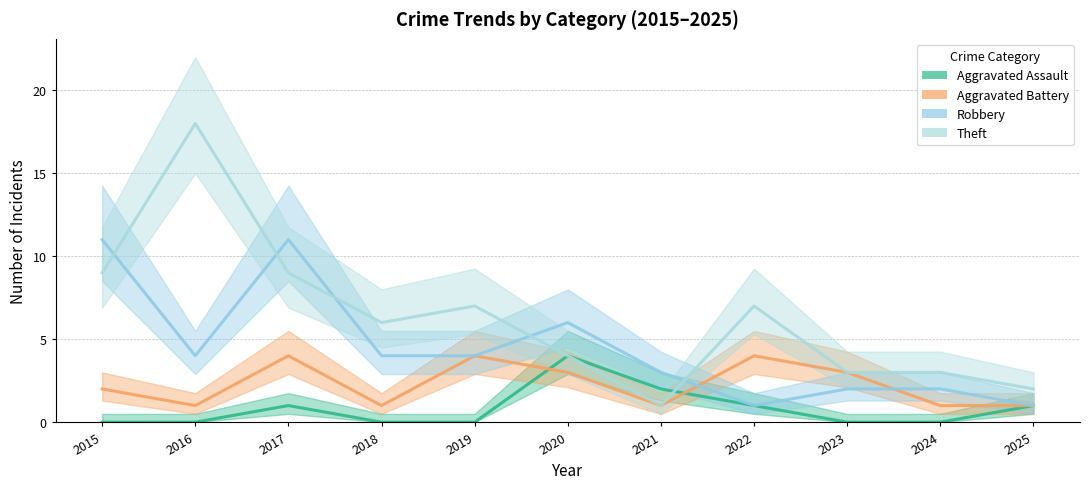

What is the value of the Robbery point at the 10th from the left?

2